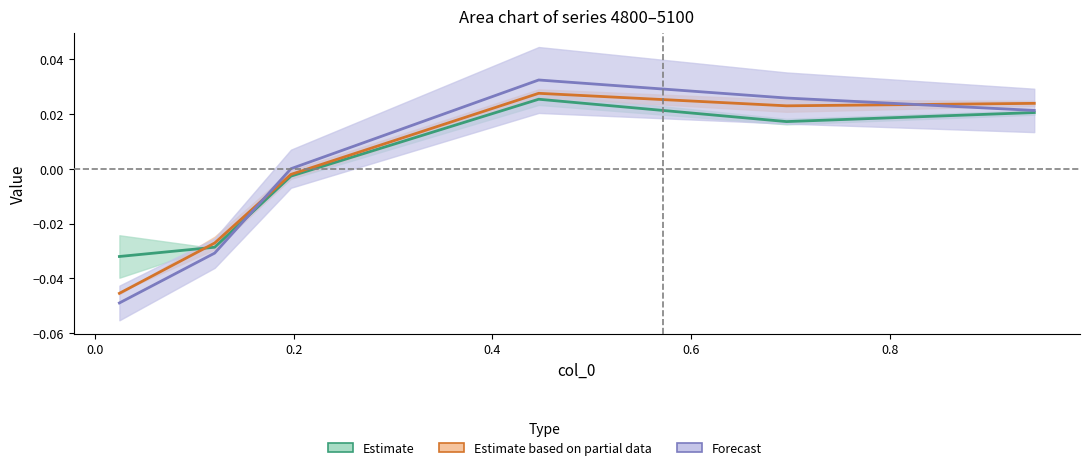

Where is Forecast (mid) nearest to the value 0?

0.2